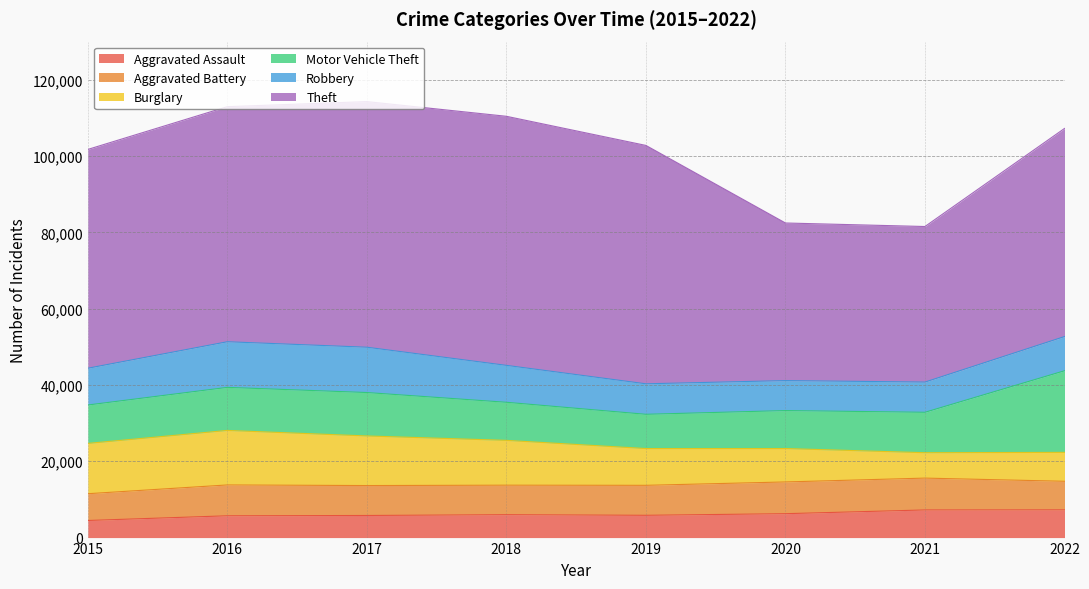

List the series in order of their peak value, lowest first.

Aggravated Assault, Aggravated Battery, Robbery, Burglary, Motor Vehicle Theft, Theft